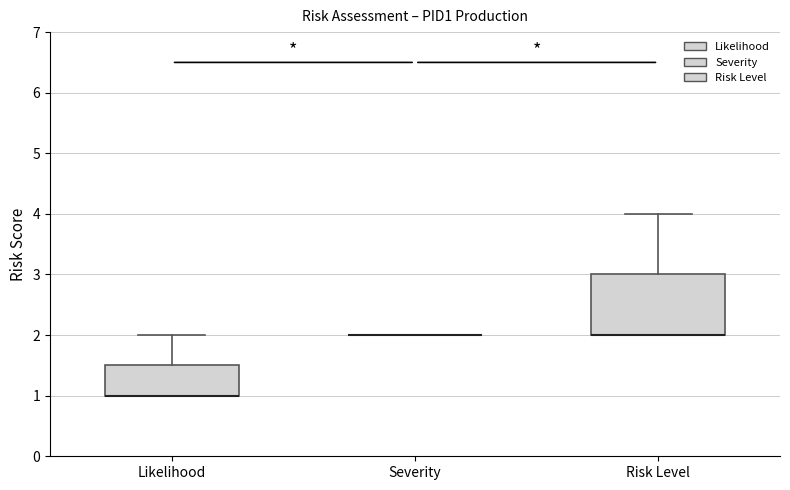

Reading left to right, transcribe this box plot: for each box, give where its median line is, the range the box spans, and where its two whiskers end, as read against the y-axis. The values are not printed on the chart, so give them approximately, as read against the axis.

Likelihood: median 1.0 (drawn on the box's lower edge), box 1.0 to 1.5, whiskers 1.0 to 2.0
Severity: box collapsed to a line at 2.0, whiskers 2.0 to 2.0
Risk Level: median 2.0 (drawn on the box's lower edge), box 2.0 to 3.0, whiskers 2.0 to 4.0